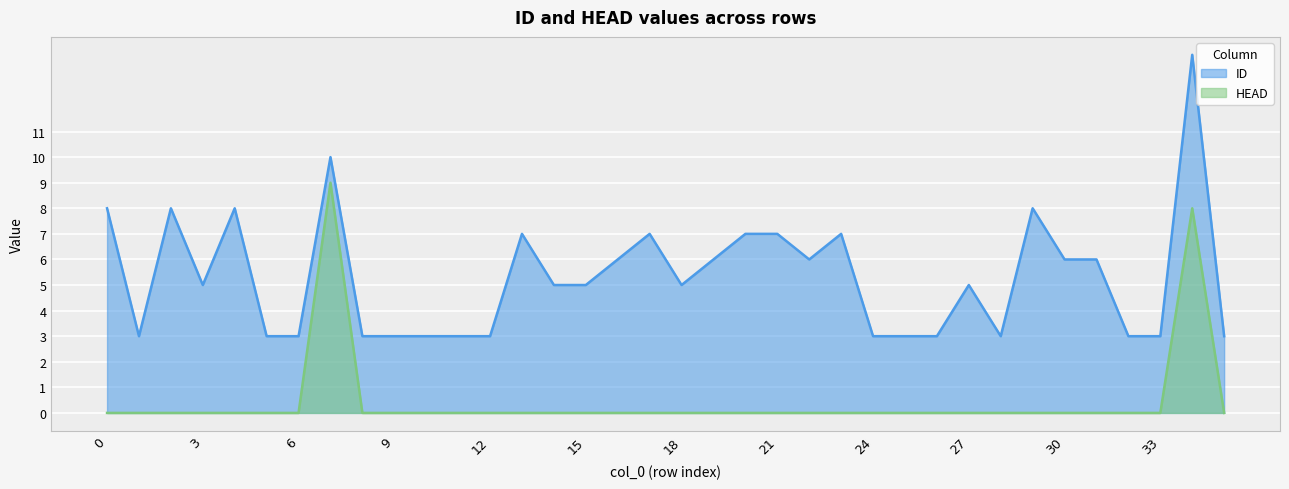

How many lines are shown in the chart?

2